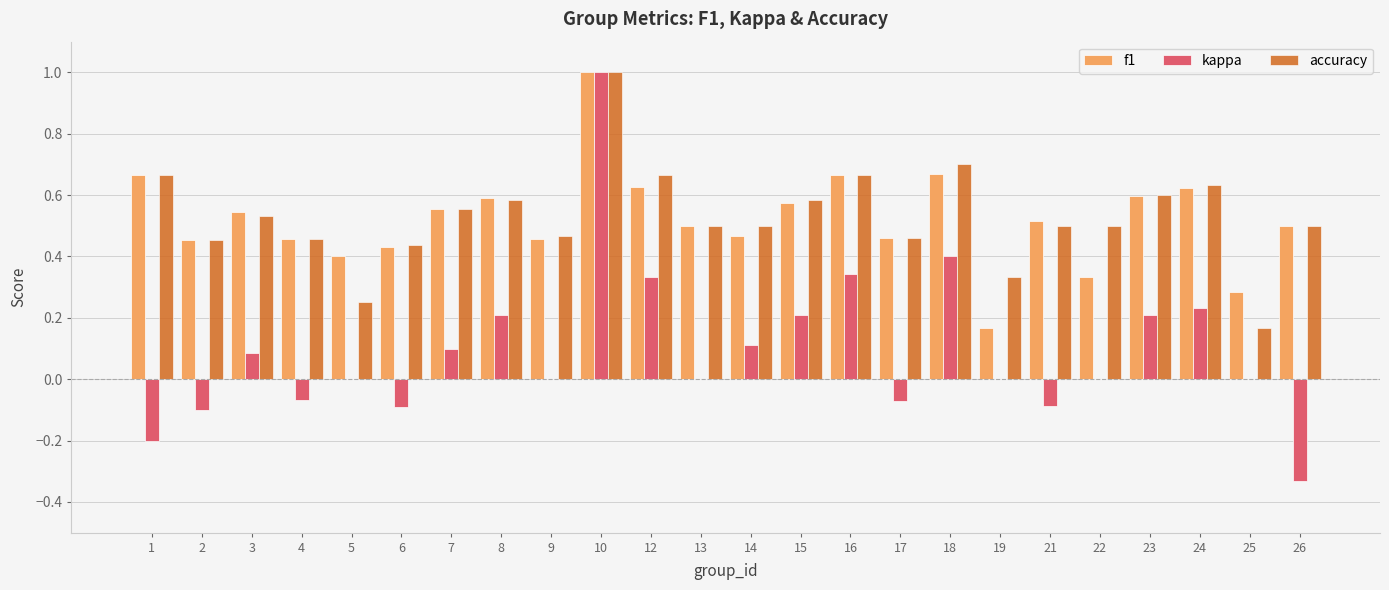

What is the sum of the f1 values at 24 and 4?

1.1